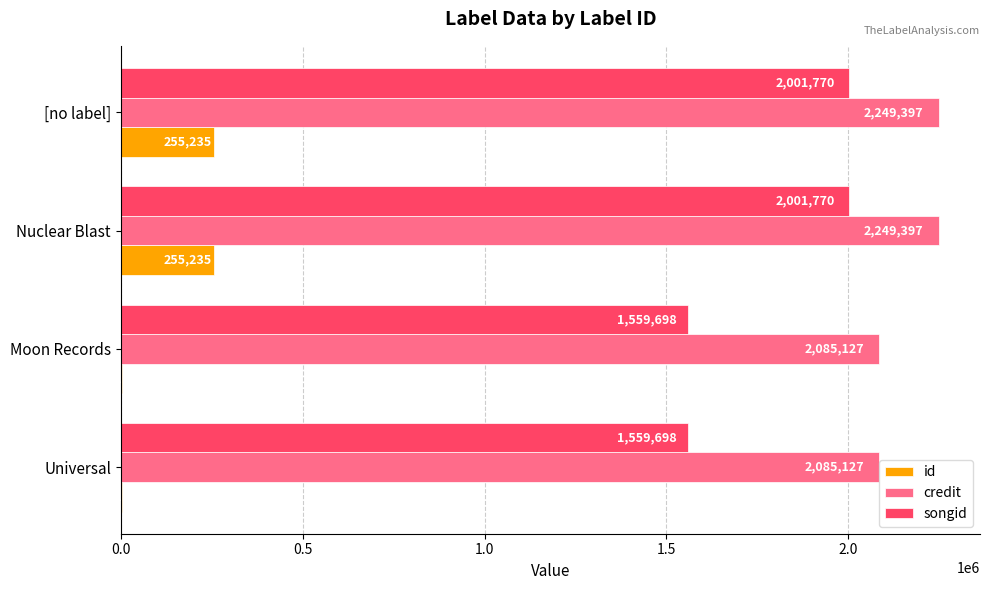

How many songid values are between 1559698 and 2001770?

4